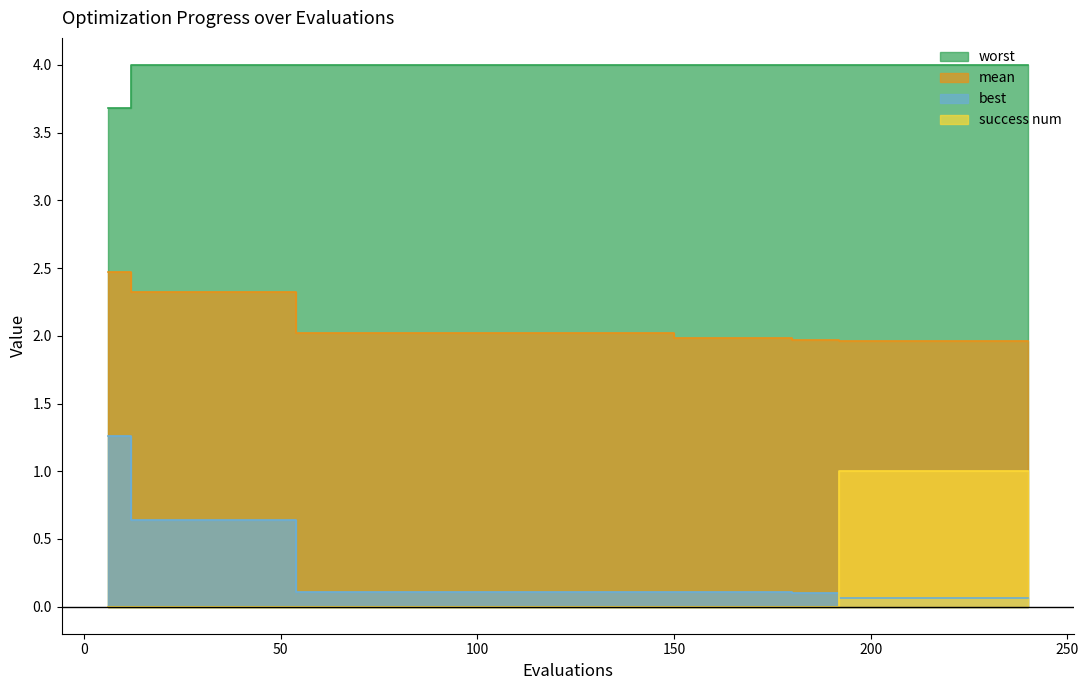

What is the difference between the best values at 84 and 12?

0.5